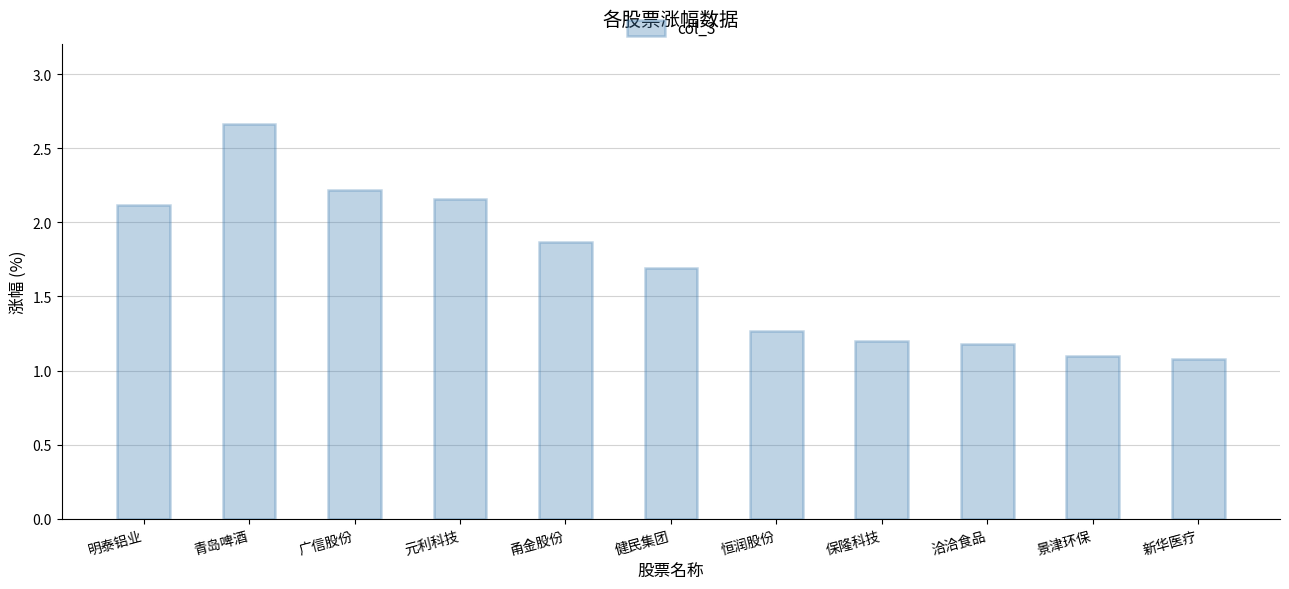

Approximately how many times larger is the value at 景津环保 compared to 保隆科技?

0.9